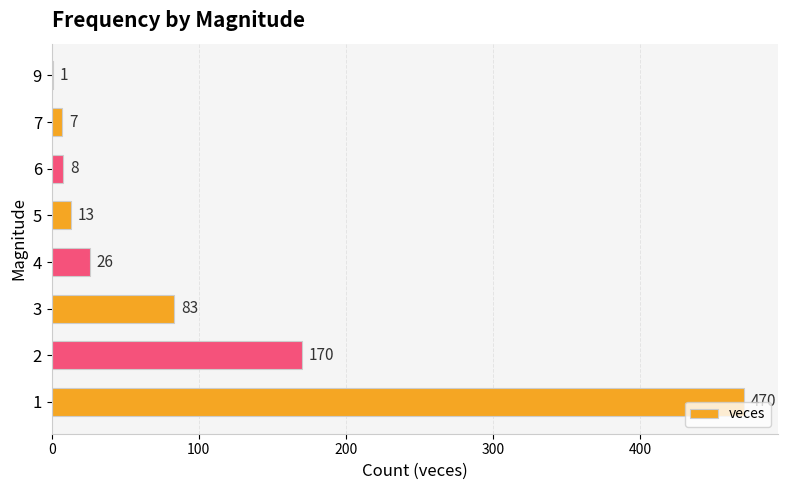

What value does the data have at 4, to the nearest 50?

50